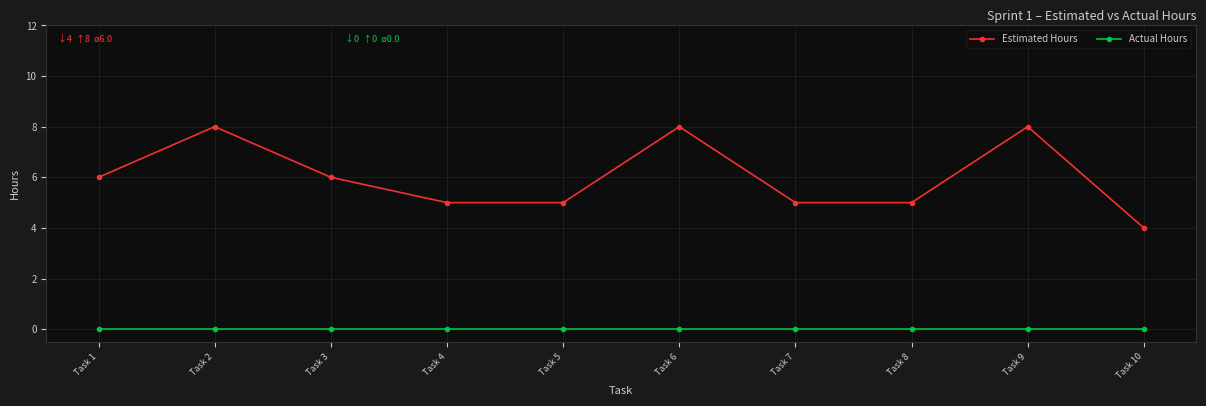

Does the chart display data point markers on the line(s)?

Yes